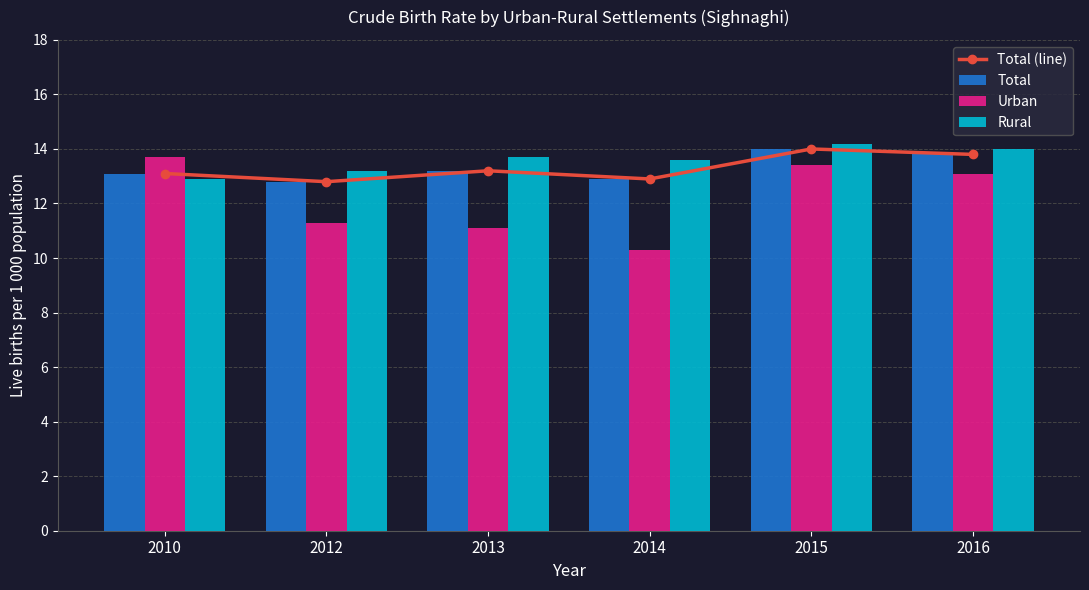

Reading right to left, transcribe all the data shown in this chart.

Total (line): 2016=13.8	2015=14.0	2014=12.9	2013=13.2	2012=12.8	2010=13.1
Total: 2016=13.8	2015=14.0	2014=12.9	2013=13.2	2012=12.8	2010=13.1
Urban: 2016=13.1	2015=13.4	2014=10.3	2013=11.1	2012=11.3	2010=13.7
Rural: 2016=14.0	2015=14.2	2014=13.6	2013=13.7	2012=13.2	2010=12.9